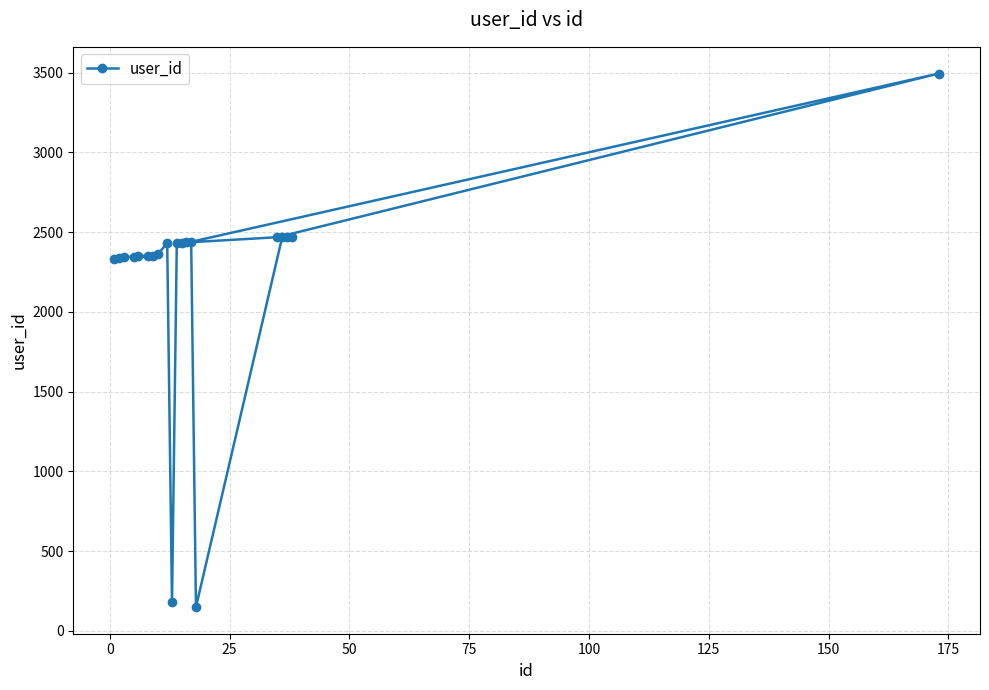

What is the value of the 3rd point from the left?

2342